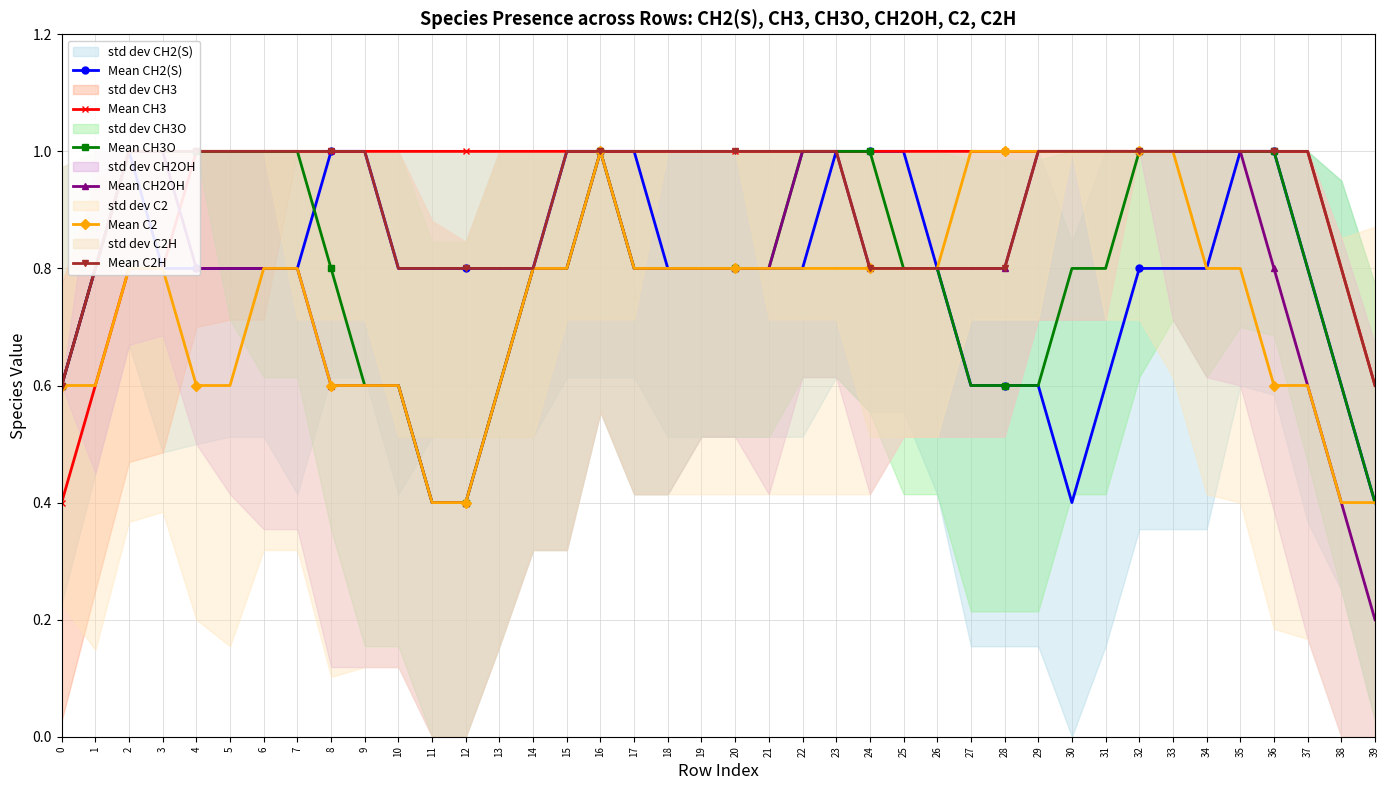

What is the value of the Mean C2H point at the 22nd from the left?

1.0